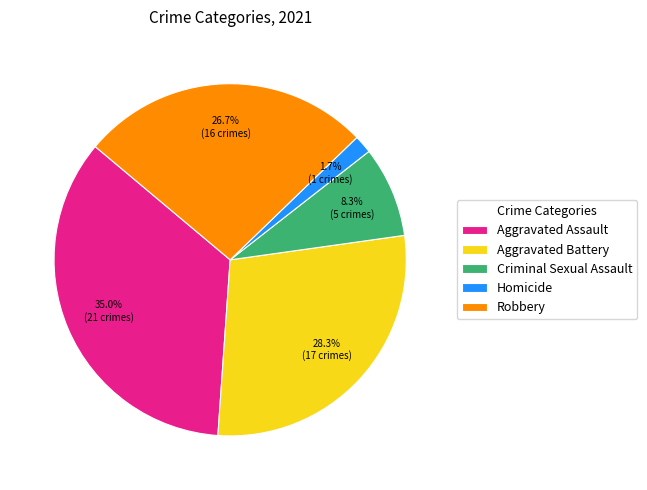

Is it true that Criminal Sexual Assault is 8% of the pie?

True